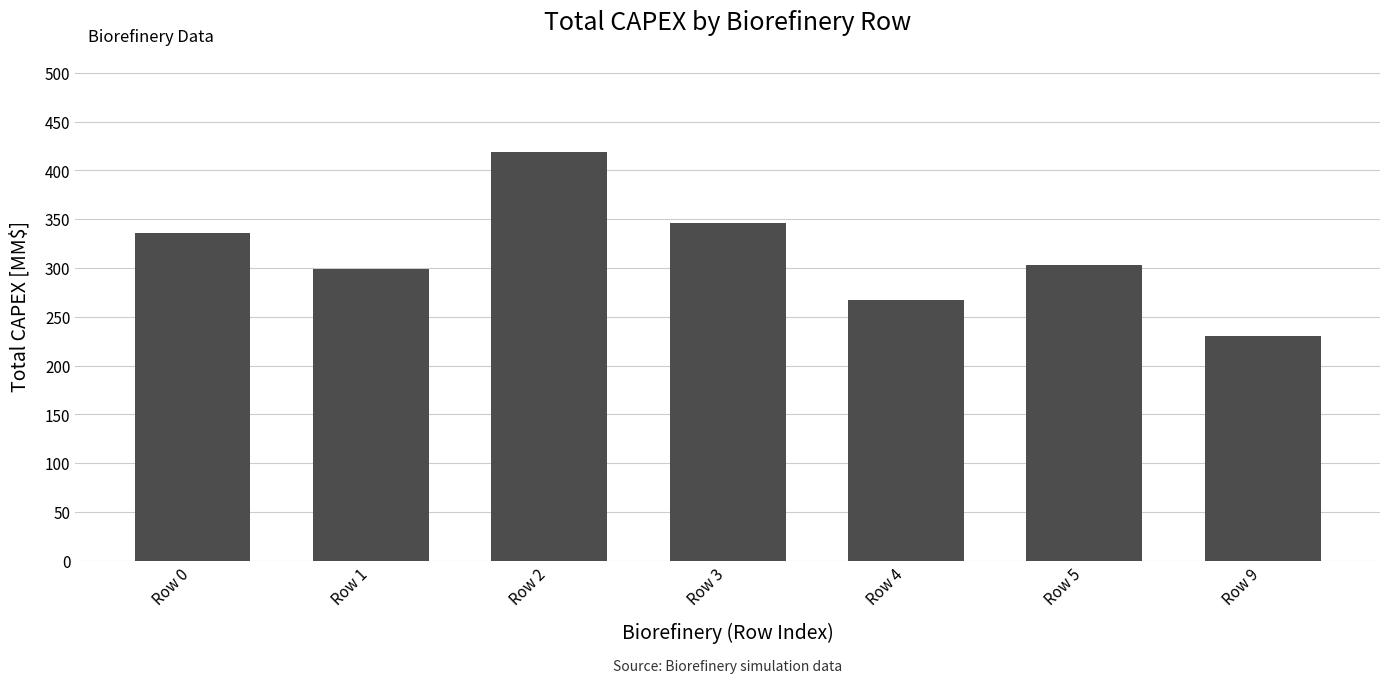

Read the value at Row 0.

335.9